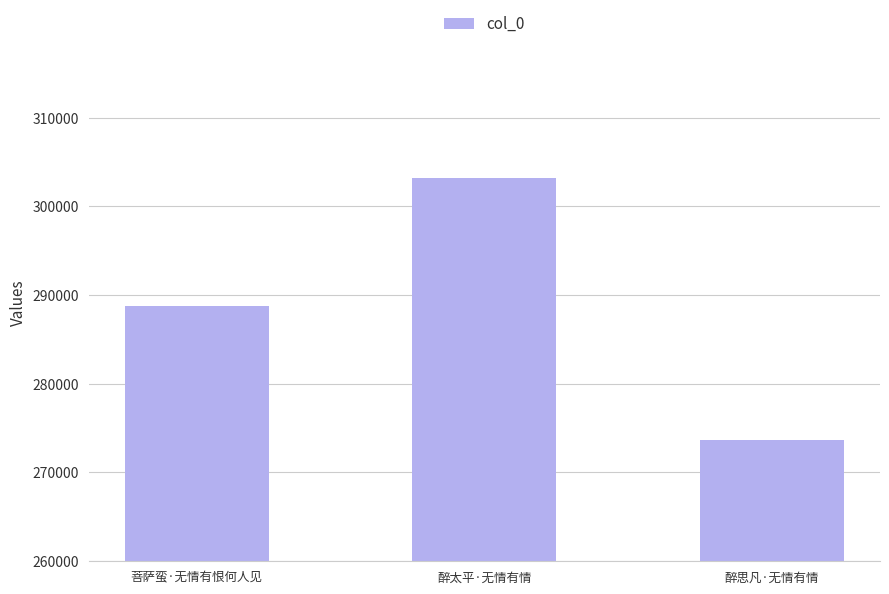

How many values are below 288727?

1